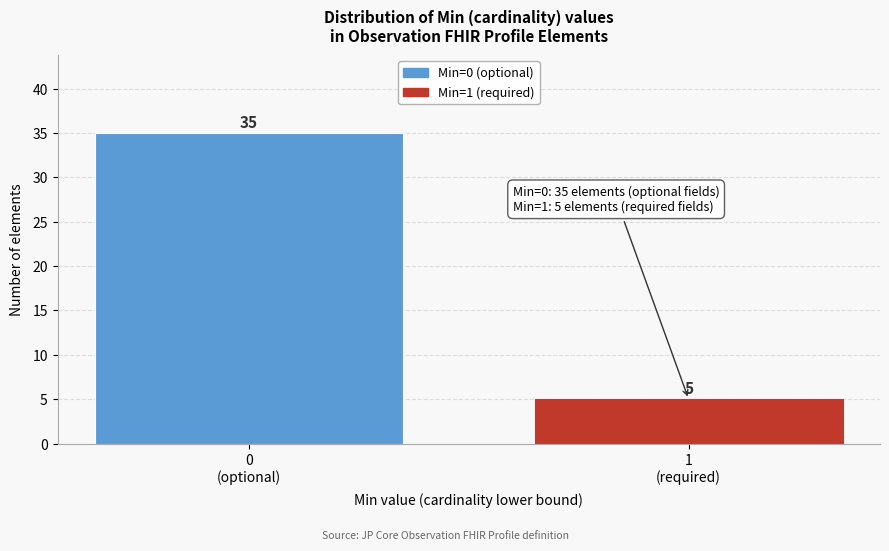

Reading left to right, list all the values displayed in this chart.

35	5